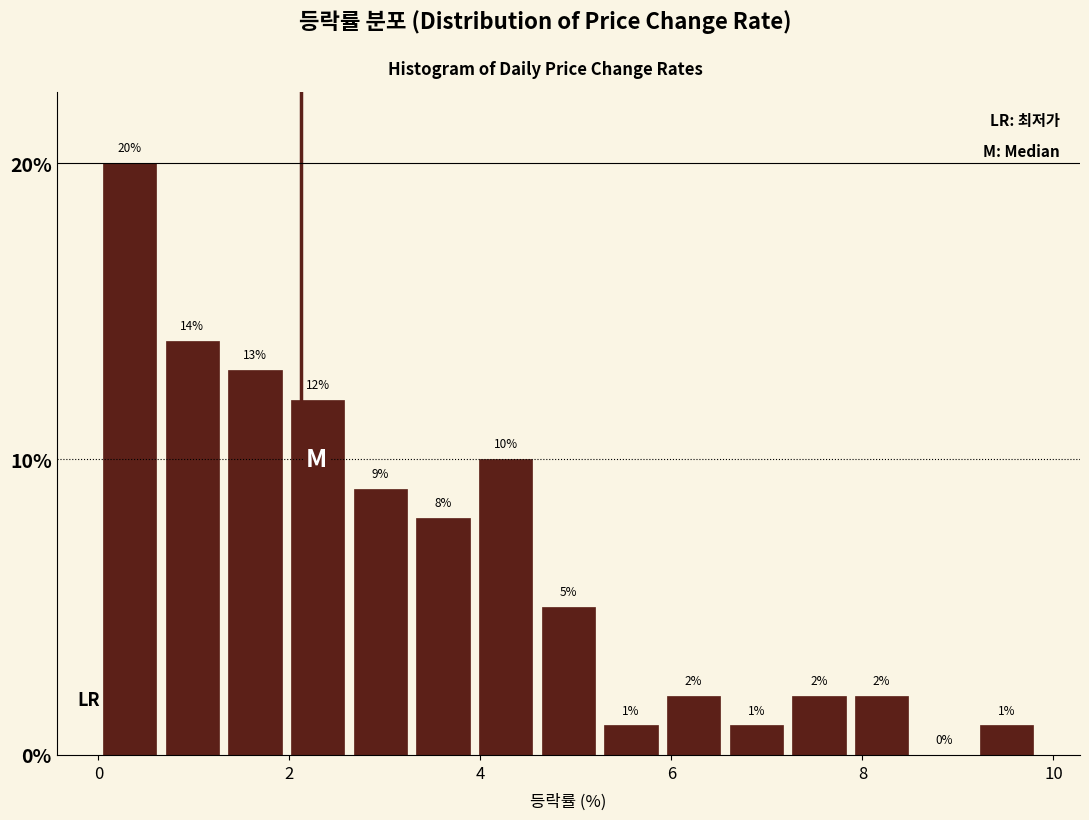

Around what value on the x-axis is the tallest bar? Give the approximate position of its centre, as read against the axis.

0.4